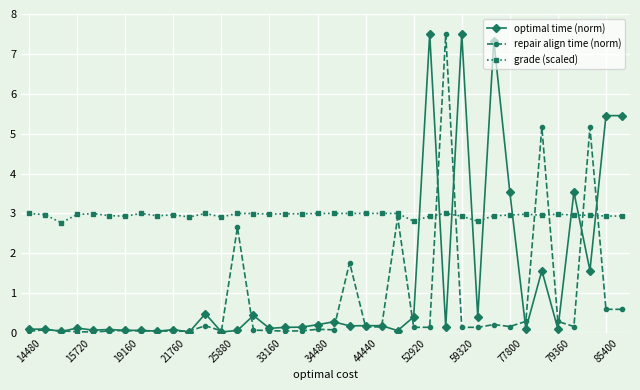

What is the difference between the second highest and second lowest values in the repair align time (norm) series?

5.1